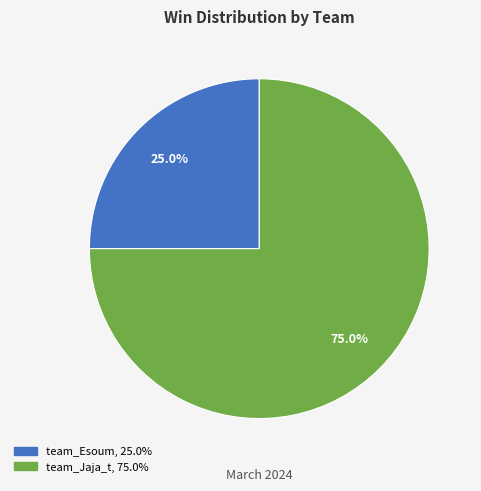

The team_Esoum slice represents 34% of the pie. True or false?

False